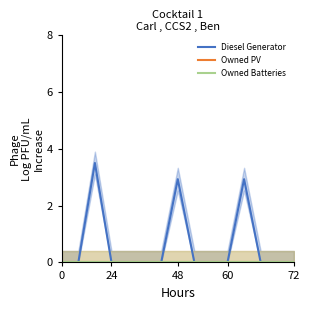

At which category is the sum across all series the highest?

48